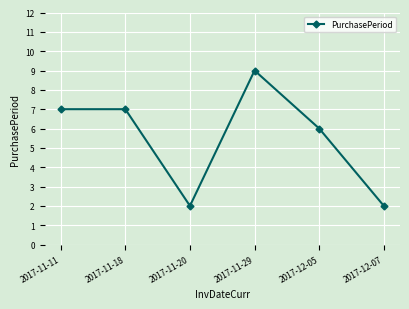

At which label is the value closest to 5?

2017-12-05